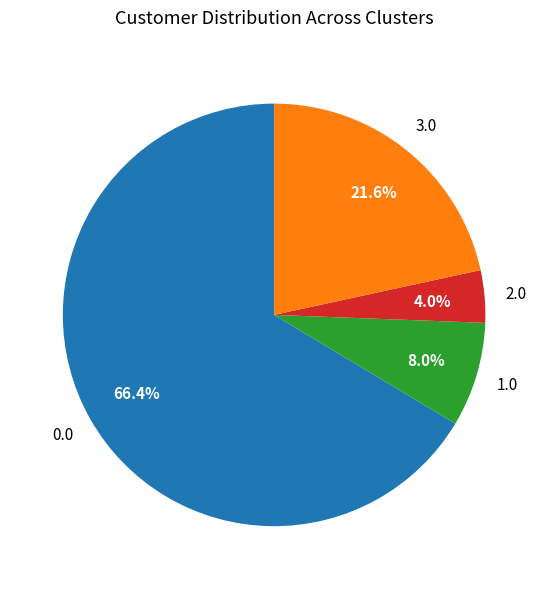

Does any single category account for the majority?

Yes